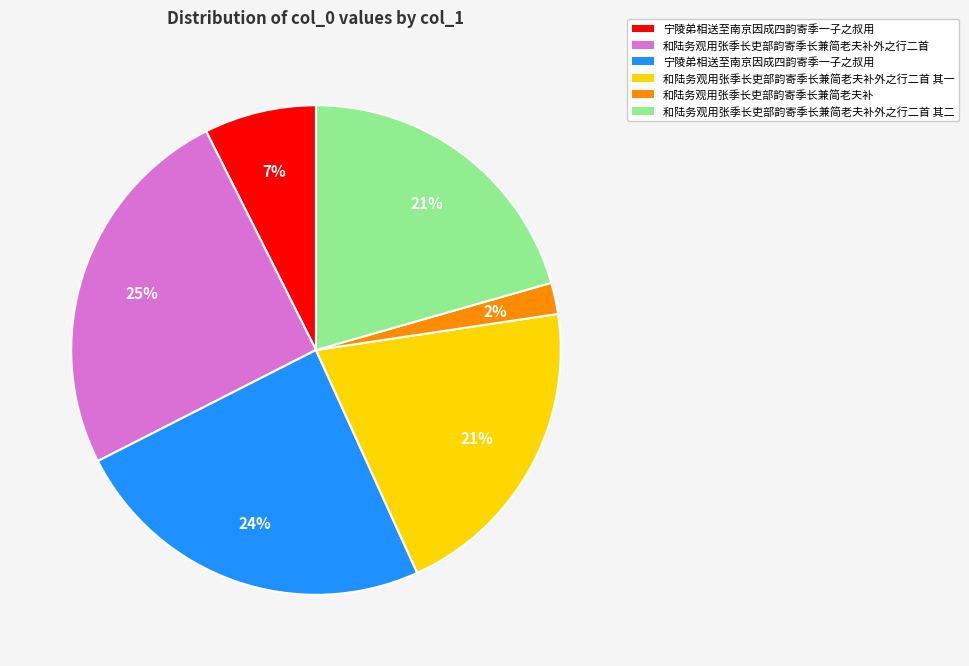

To the nearest percent, what is the difference between the largest and smallest slice percentages?

23%